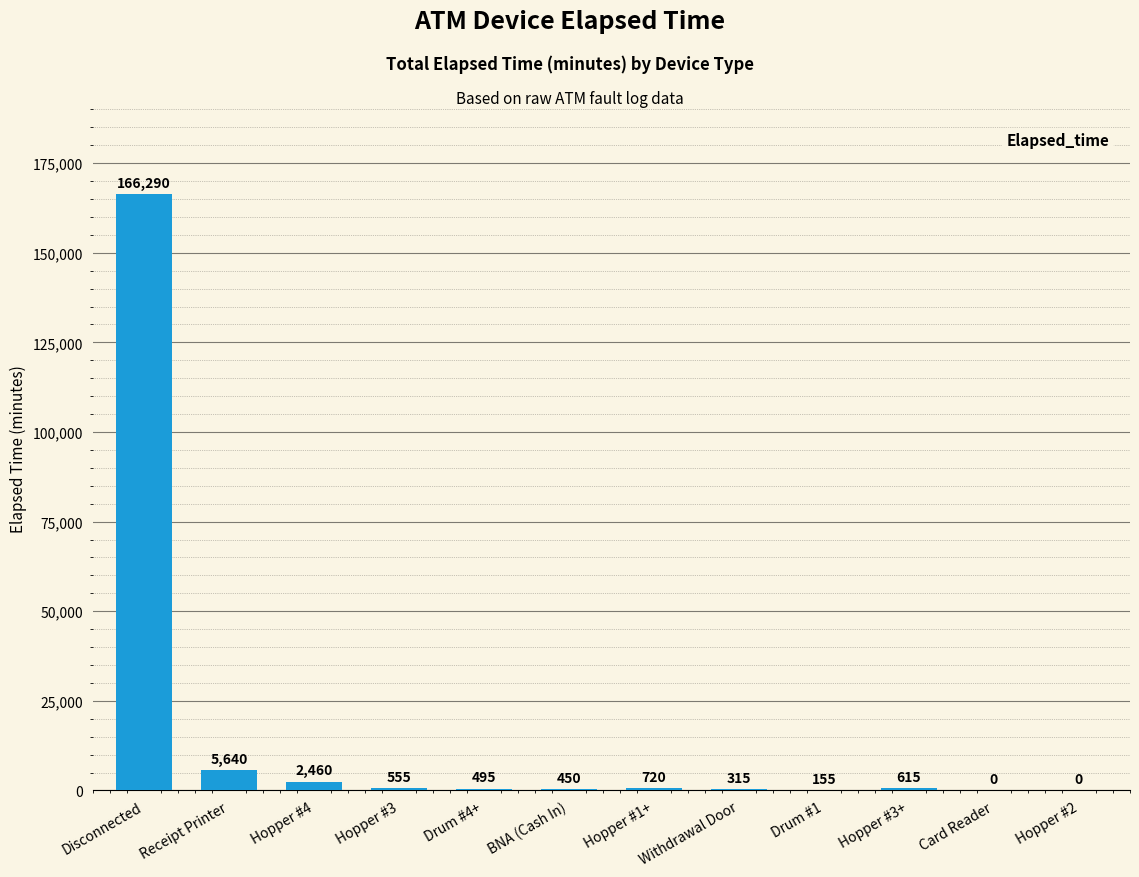

What is the sum of the values at BNA (Cash In) and Drum #1?

605